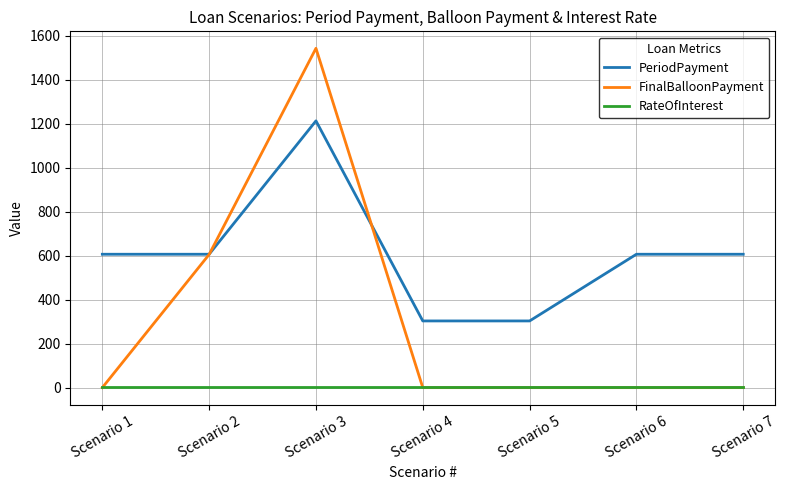

At which category is the sum across all series the highest?

Scenario 3